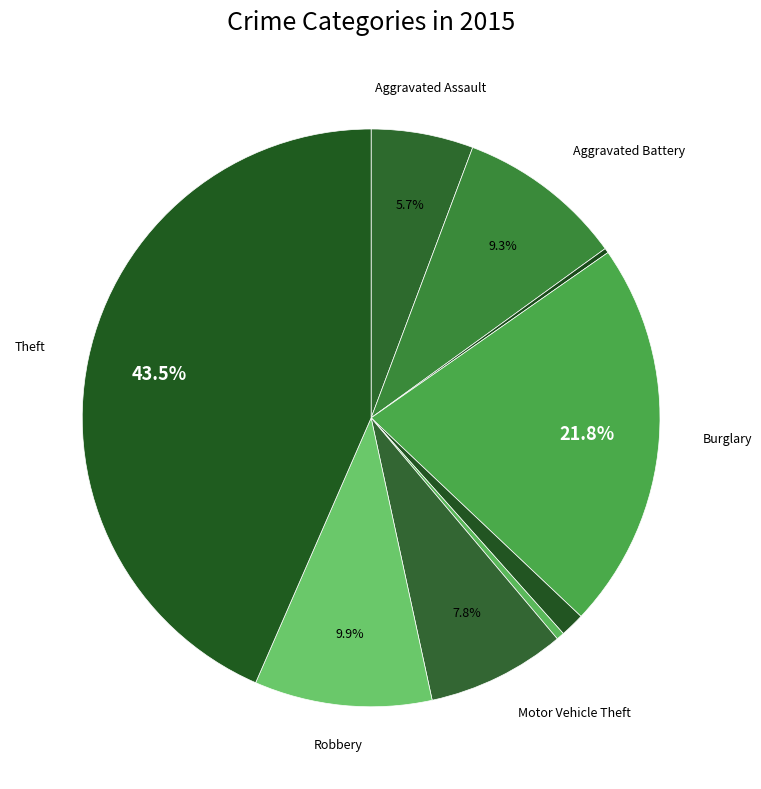

Rank the categories by value from highest to lowest.

Theft, Burglary, Robbery, Aggravated Battery, Motor Vehicle Theft, Aggravated Assault, Criminal Sexual Assault, Homicide, Arson